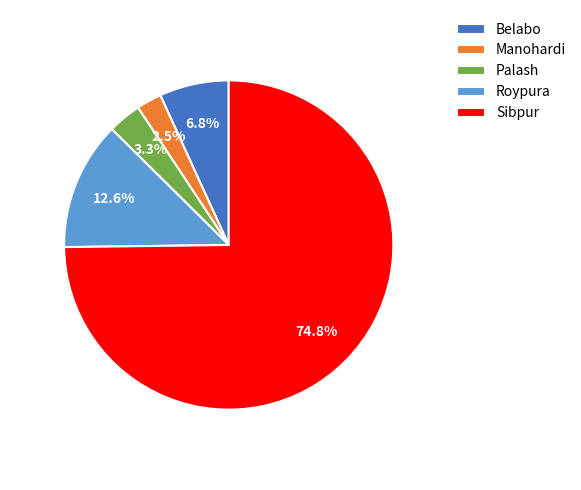

Which category has the biggest portion of the pie?

Sibpur